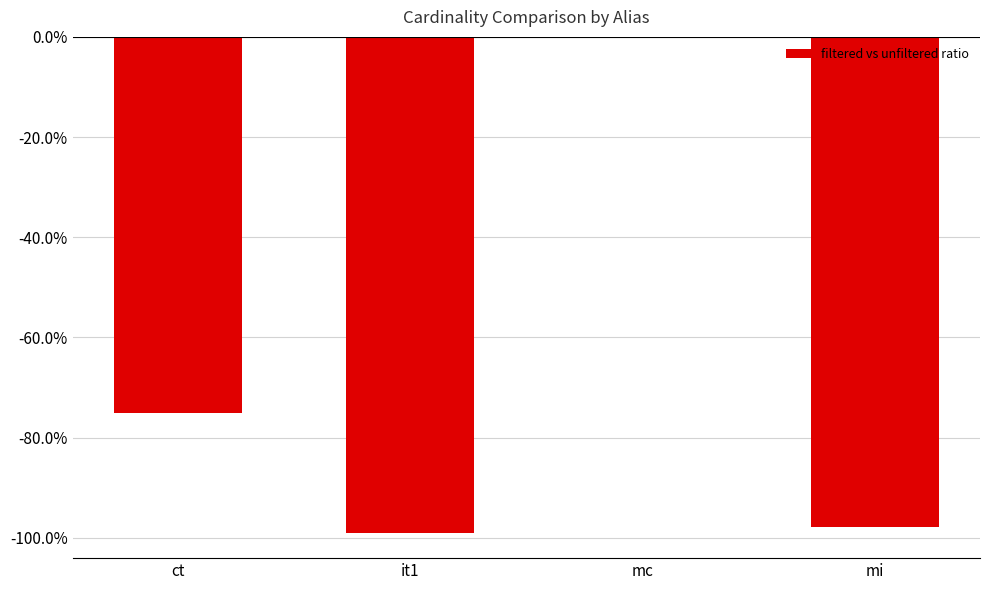

Reading left to right, extract all data points from this chart.

ct=-0.8	it1=-1.0	mc=0.0	mi=-1.0